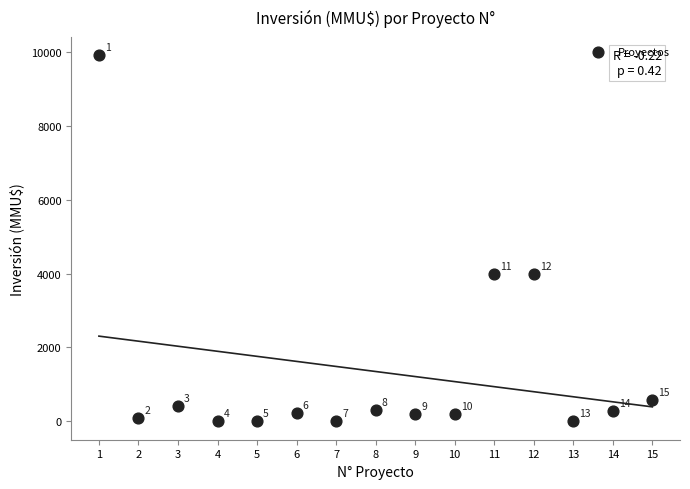

What is the range of Y values (max minus min)?

9903